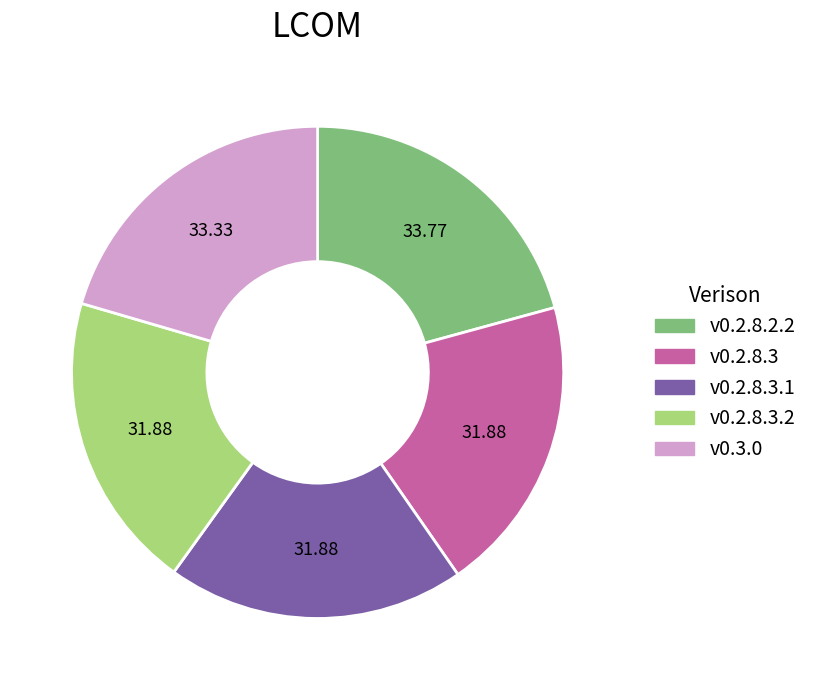

Is there any slice that represents more than half of the pie?

No